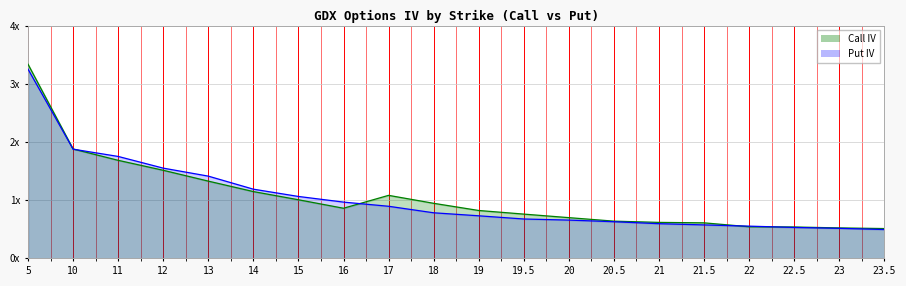

What is the maximum value for Call IV?

3.3